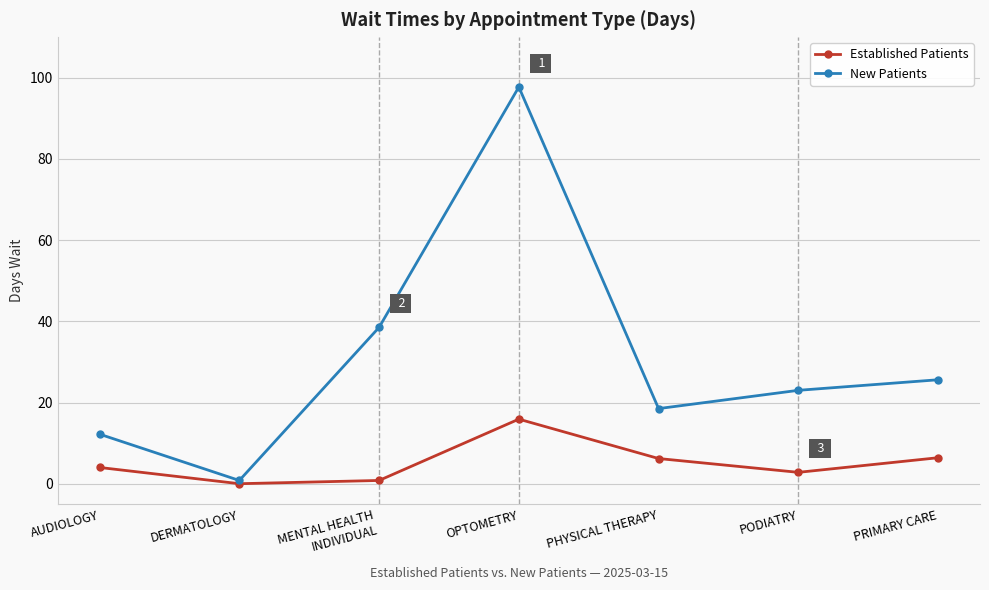

What is the total value across all series at PRIMARY CARE?

32.0